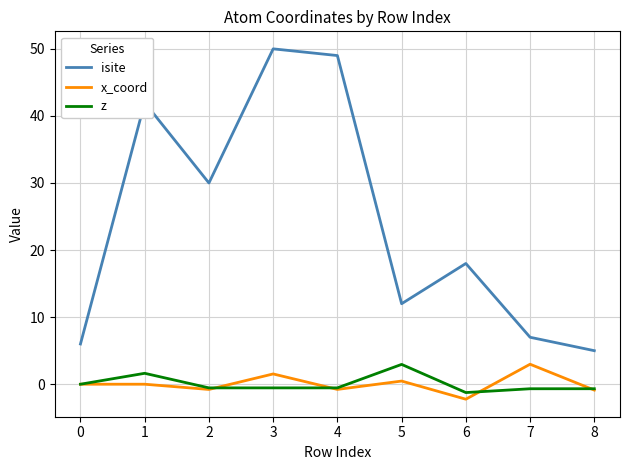

Rank the series at 5 from lowest to highest value.

x_coord, z, isite